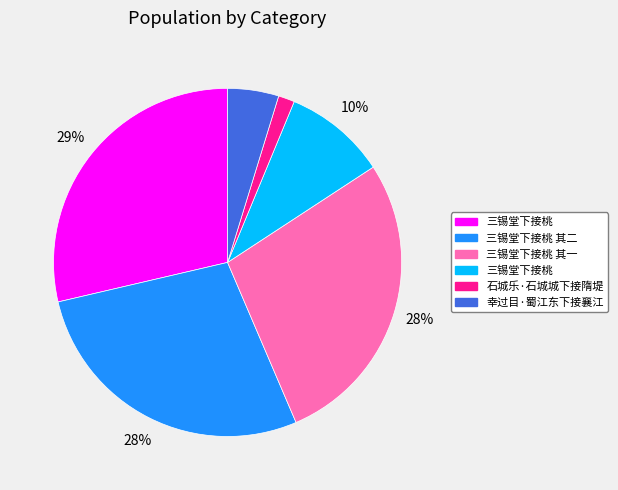

Is there any slice that represents more than half of the pie?

No